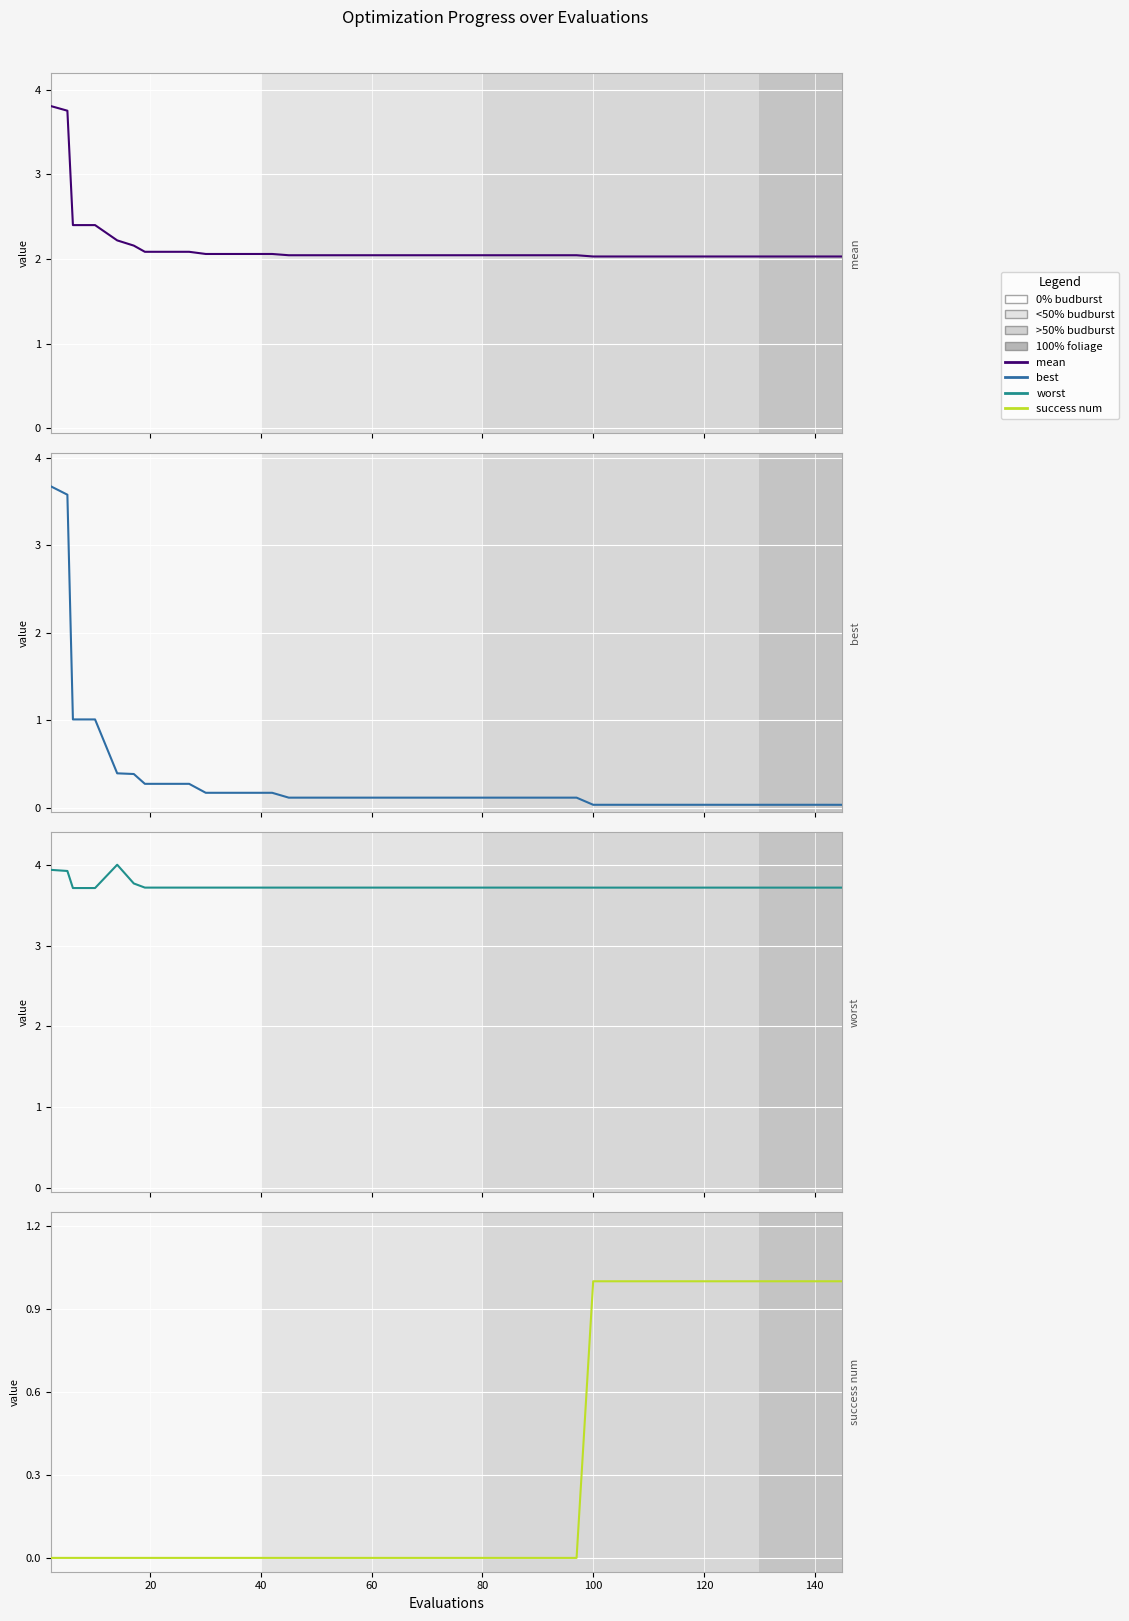

Which series has the largest total across all categories?

worst